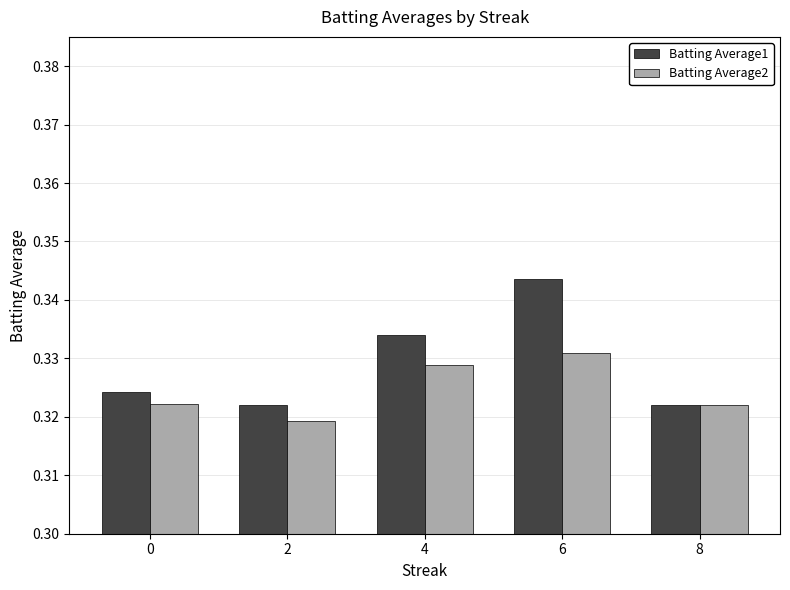

Which series has the largest total across all categories?

Batting Average1